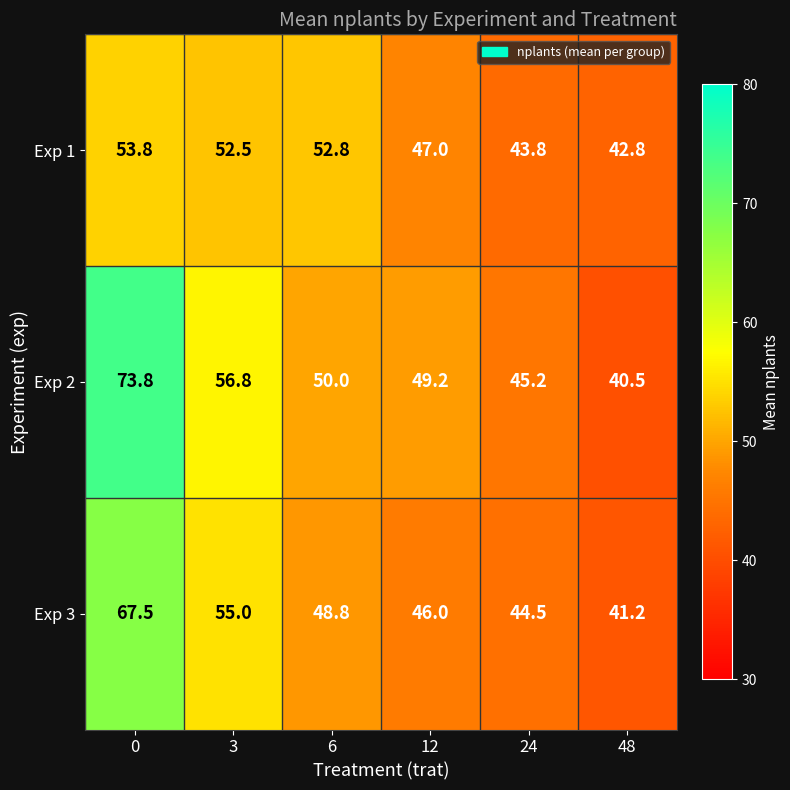

What is the spread (max minus min) of values at 6?

4.0